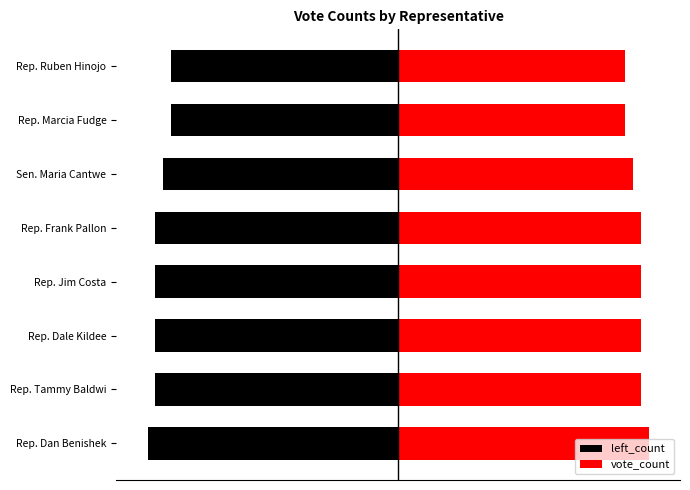

Reading left to right, extract all data points from this chart.

left_count: -16.0	-15.5	-15.5	-15.5	-15.5	-15.0	-14.5	-14.5
vote_count: 16.0	15.5	15.5	15.5	15.5	15.0	14.5	14.5